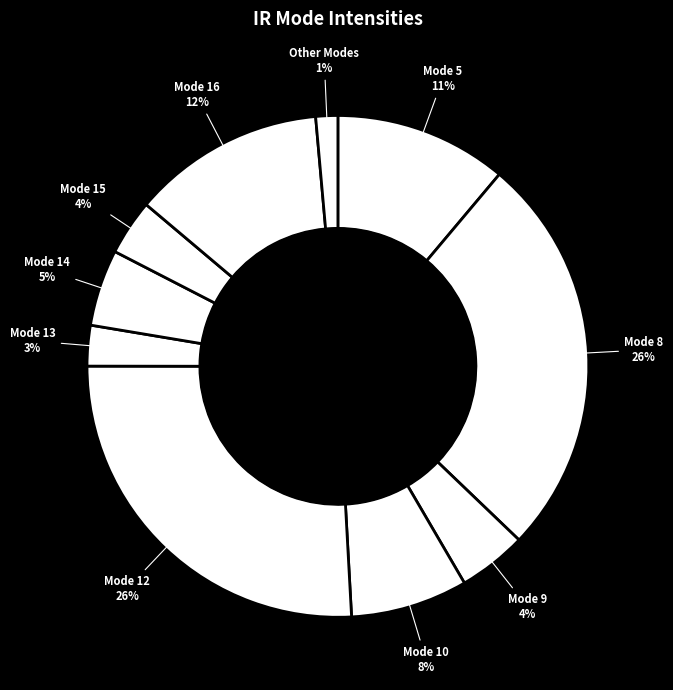

To the nearest percent, what is the difference between the largest and smallest slice percentages?

25%